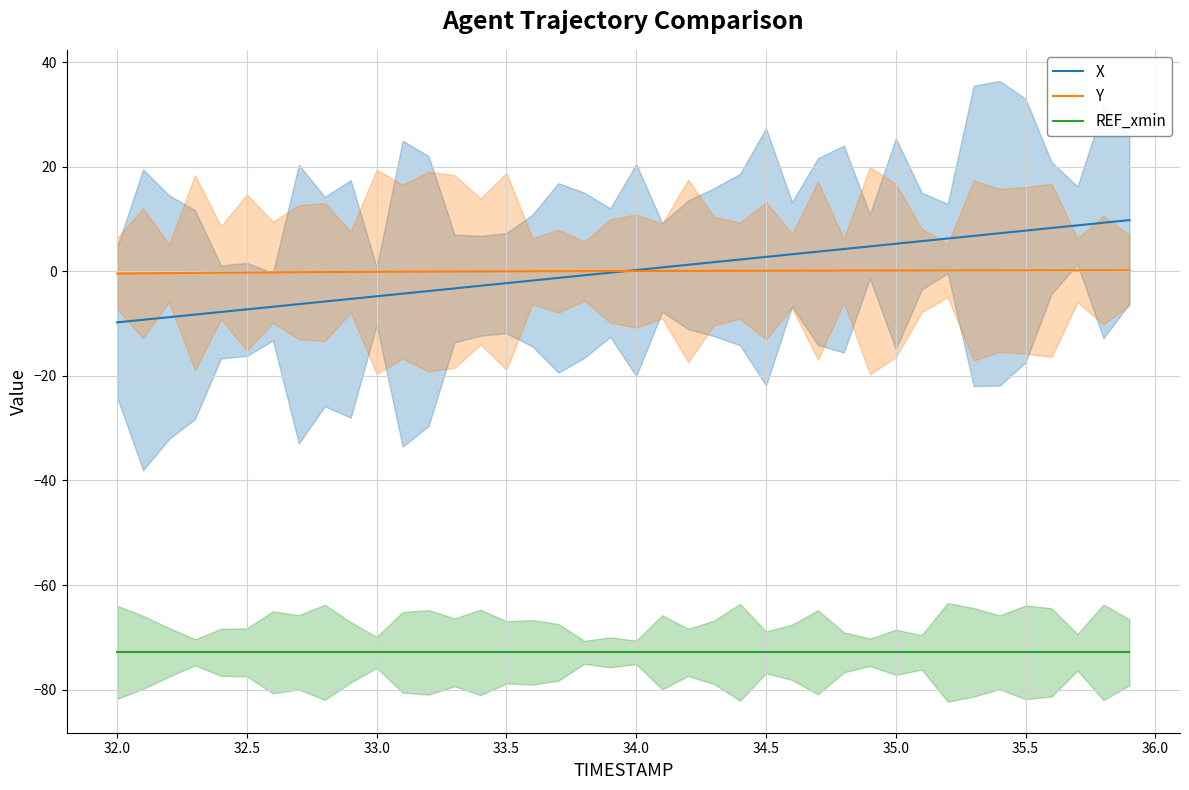

Does the chart display data point markers on the line(s)?

No